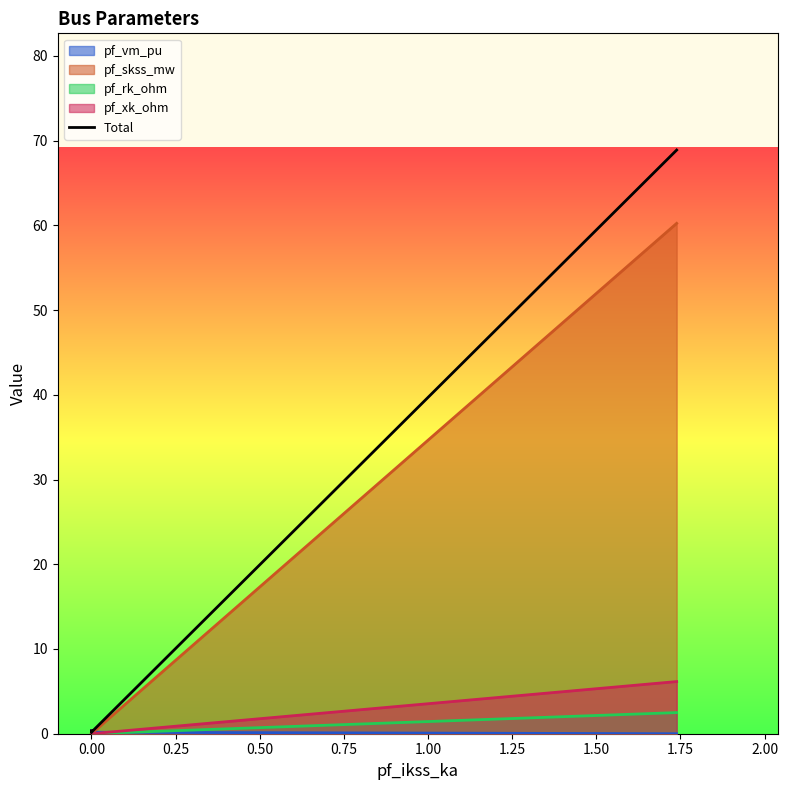

True or false: there are more than 2 points higher than both neighbors.

False